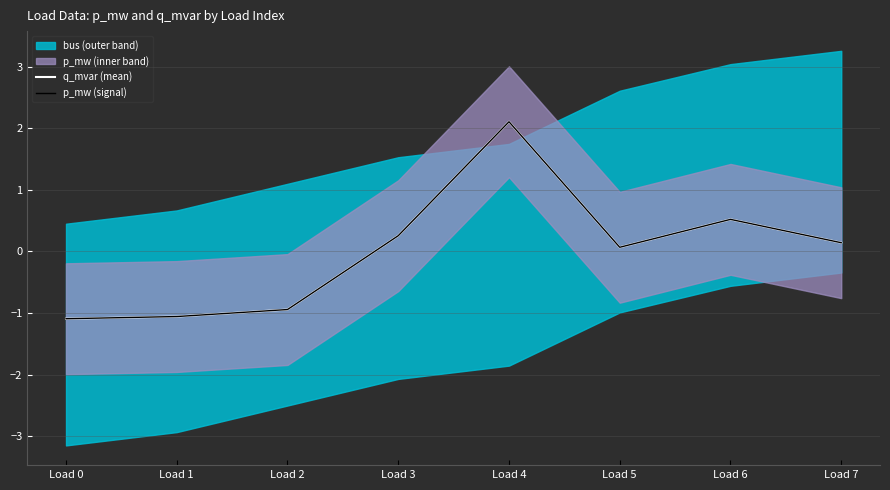

What is the difference between the p_mw (signal) values at Load 4 and Load 1?

3.2